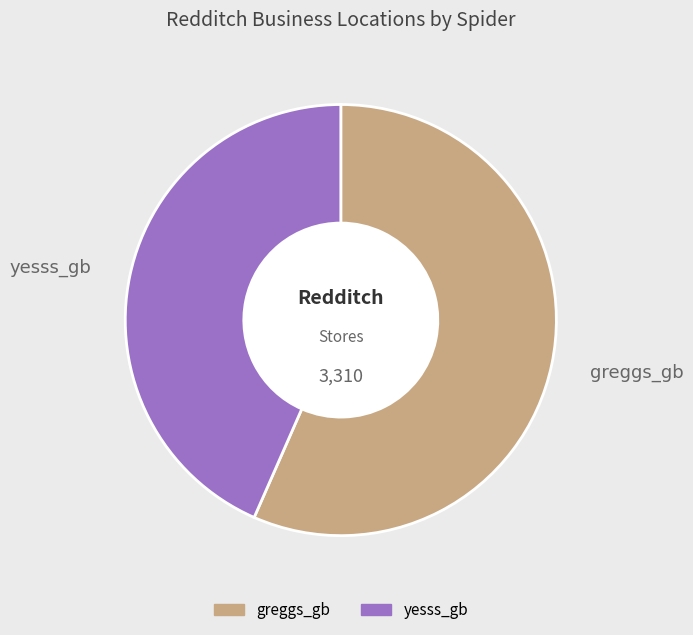

Which category accounts for the majority?

greggs_gb